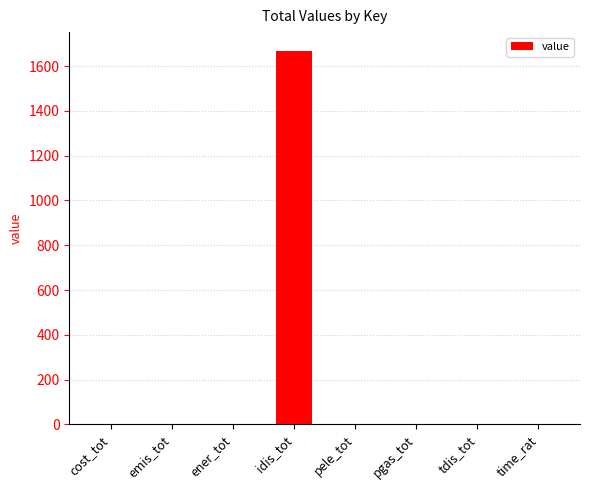

True or false: the data shows -1156.0 at pgas_tot.

False